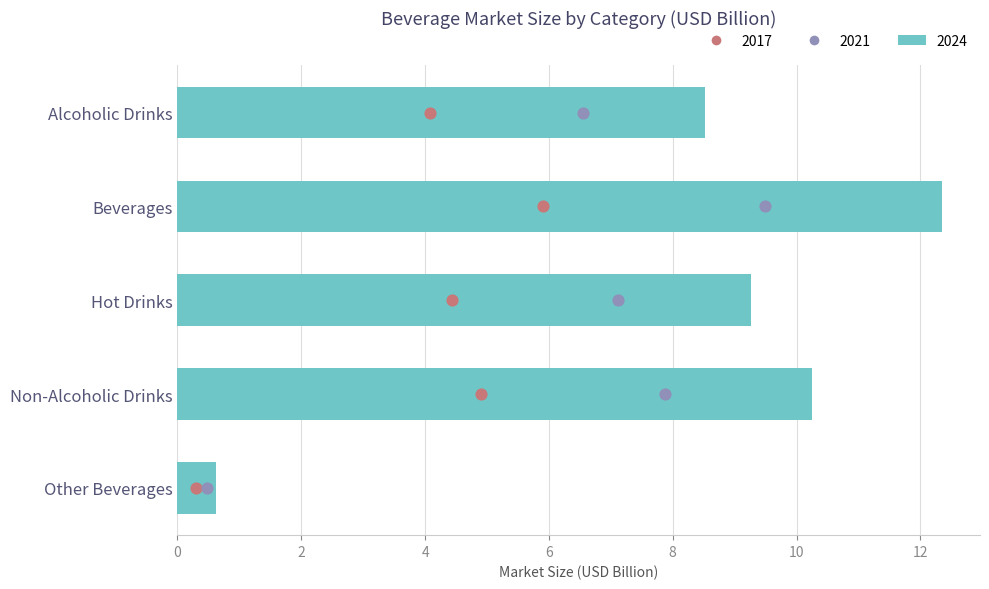

What are all the series names shown in the legend?

2017, 2021, 2024